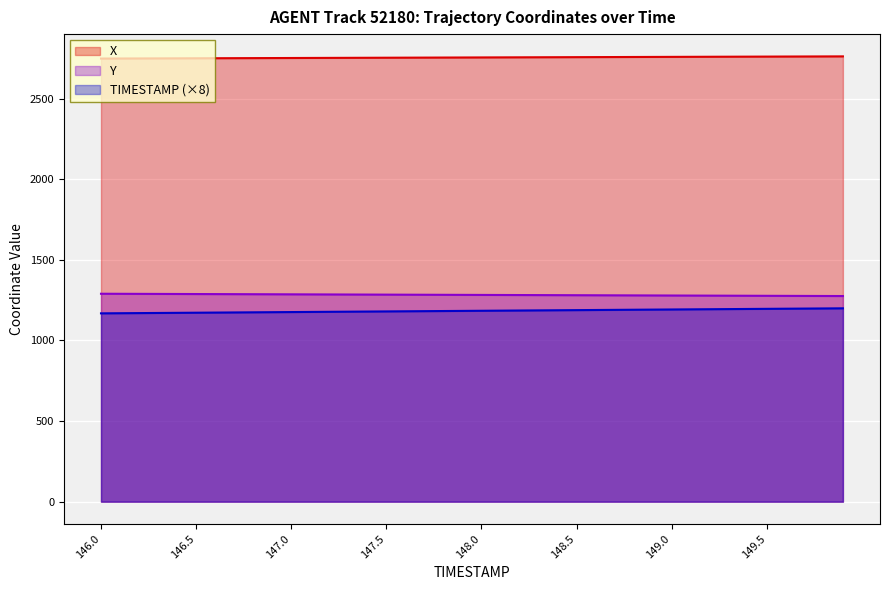

At how many categories does at least one series exceed 1736?

40